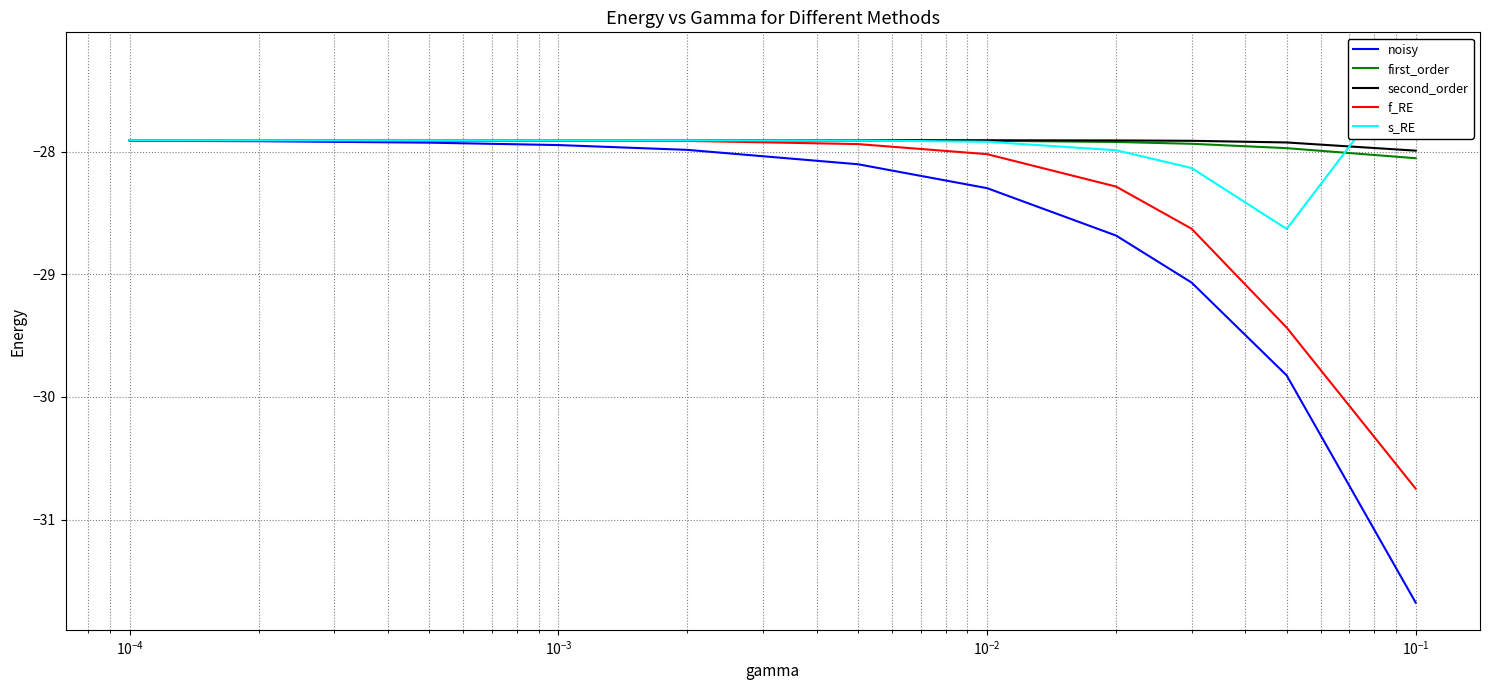

What is the maximum value for noisy?

-27.9